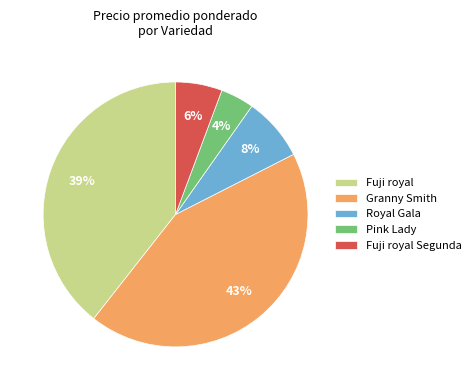

To the nearest percent, what is the difference between the largest and smallest slice percentages?

39%